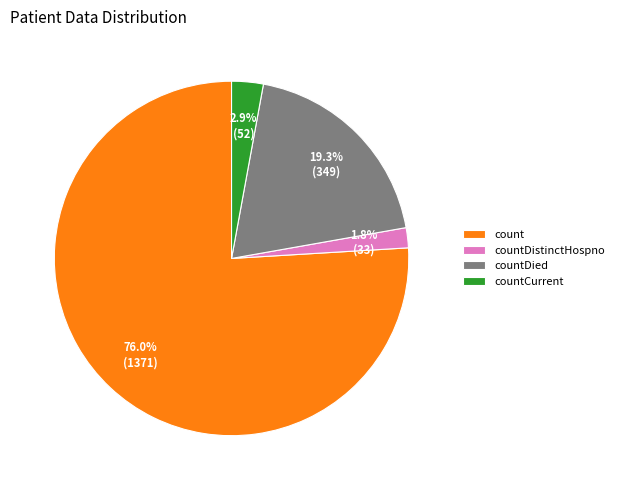

Do countDied and countDistinctHospno together represent more than half of the pie?

No